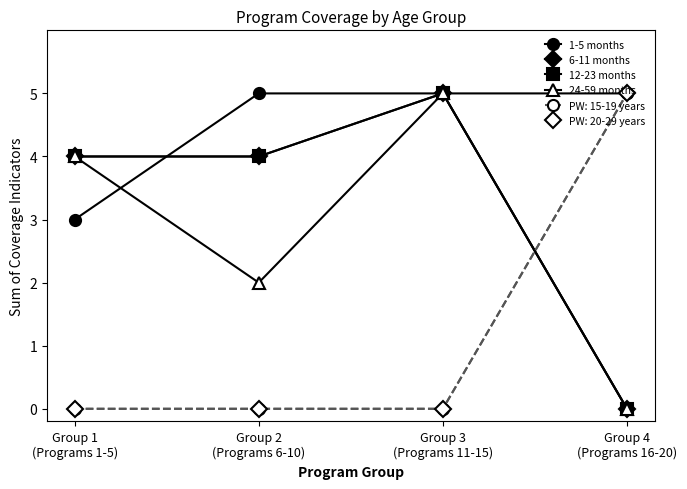

Is this an area chart (filled region under the line)?

No